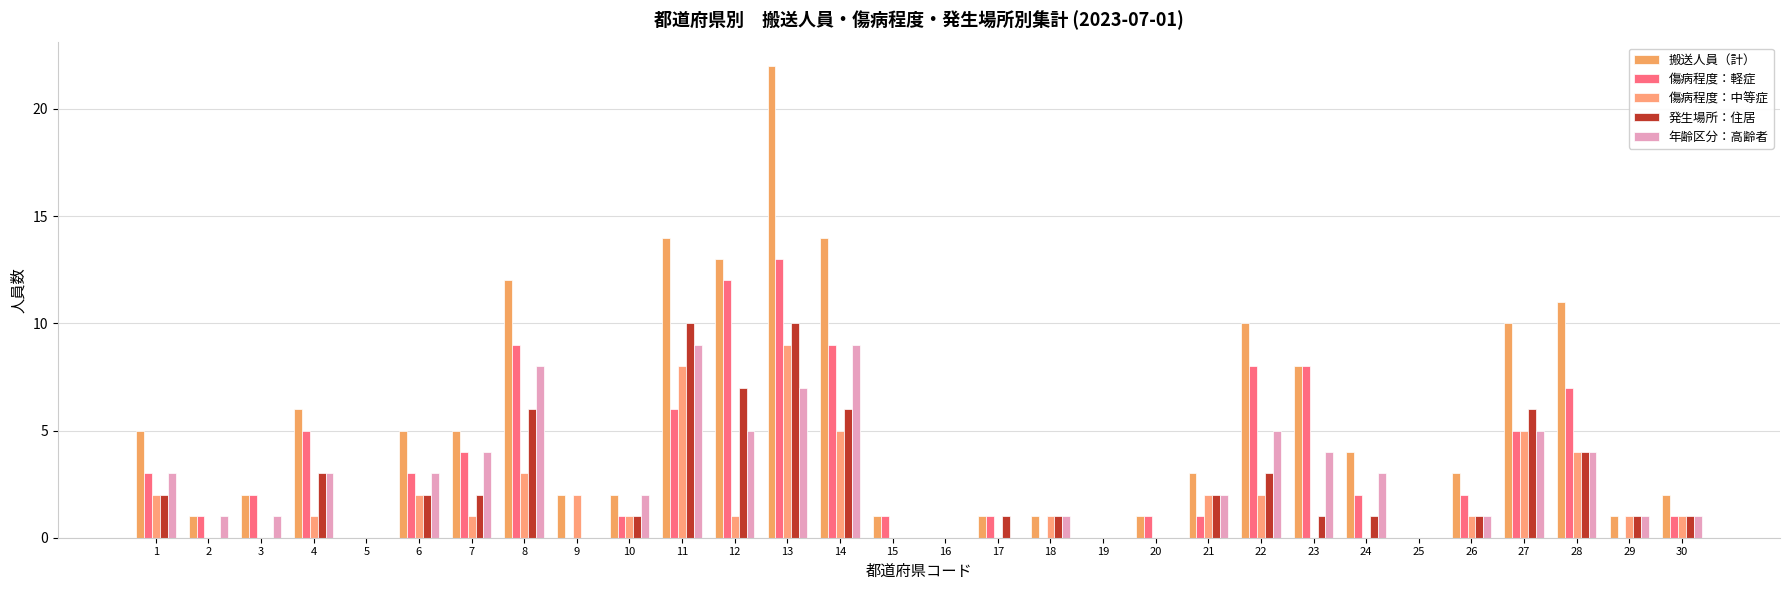

Count the number of categories in the chart.

30